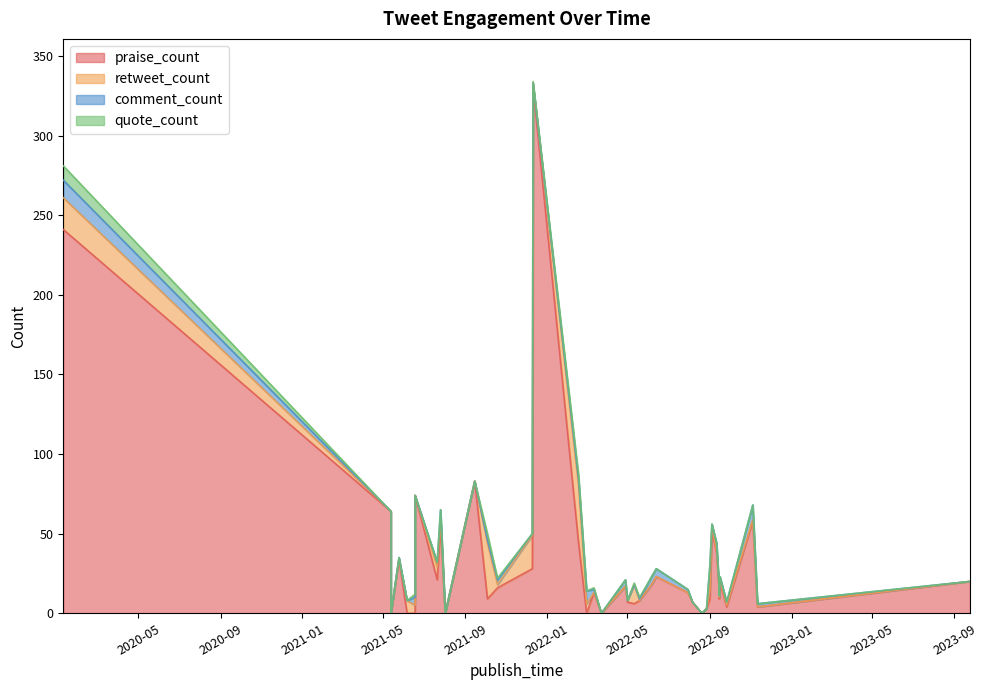

What is the total value across all series at 2022-09-16?

23